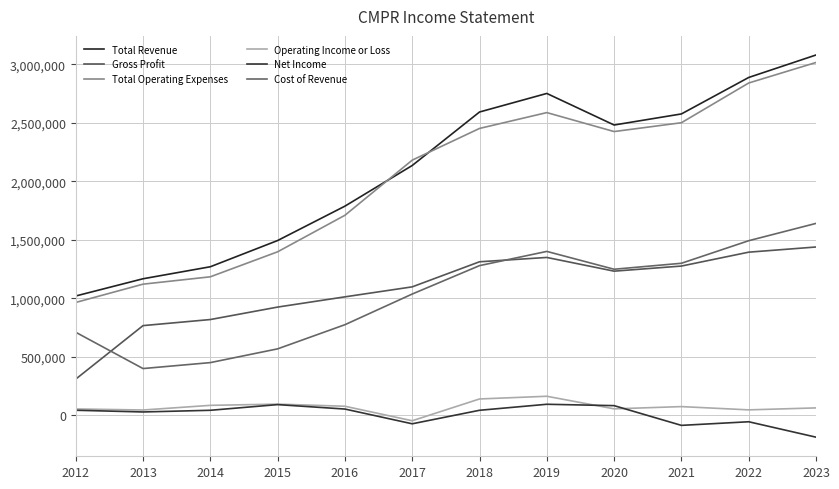

True or false: Total Operating Expenses and Operating Income or Loss cross at least once.

False